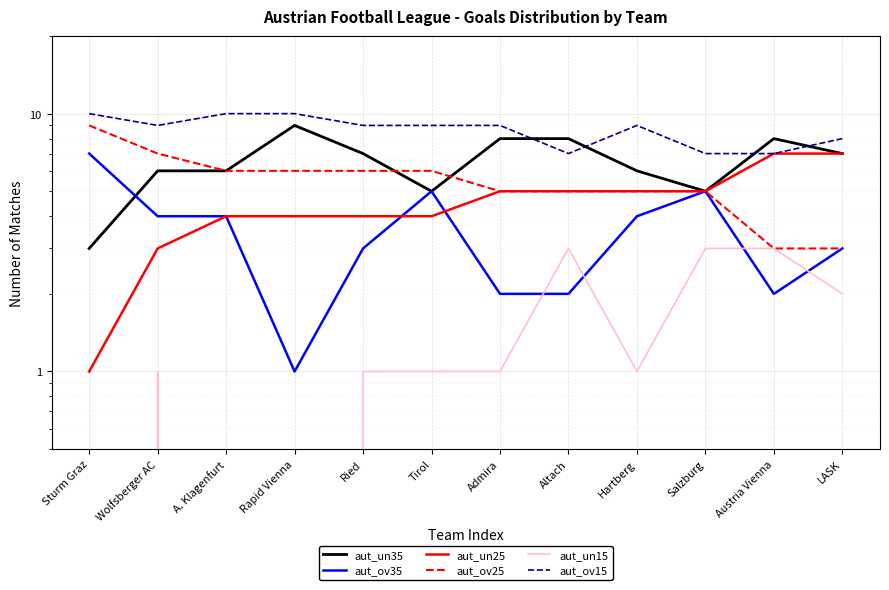

Which series has the largest total across all categories?

aut_ov15